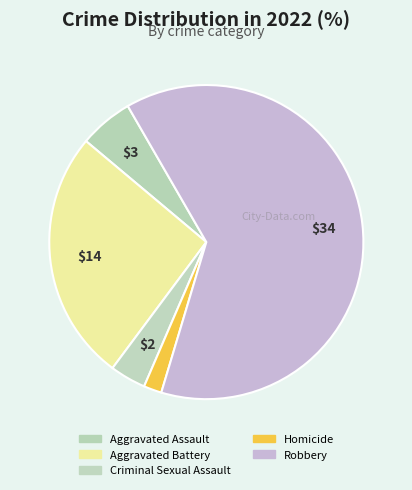

Is Robbery the majority of the pie?

Yes